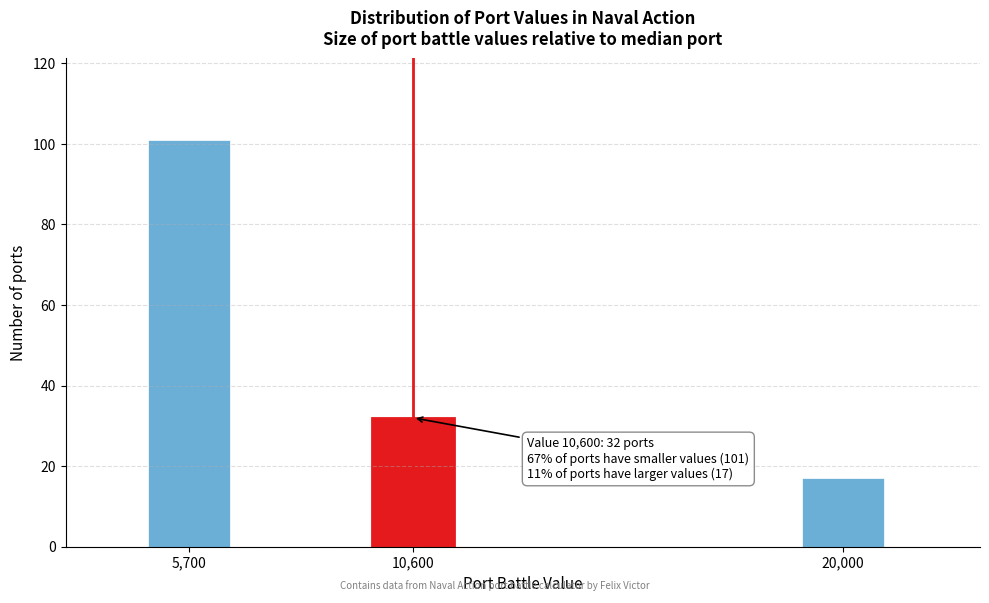

Reading left to right, extract all data points from this chart.

101	32	17